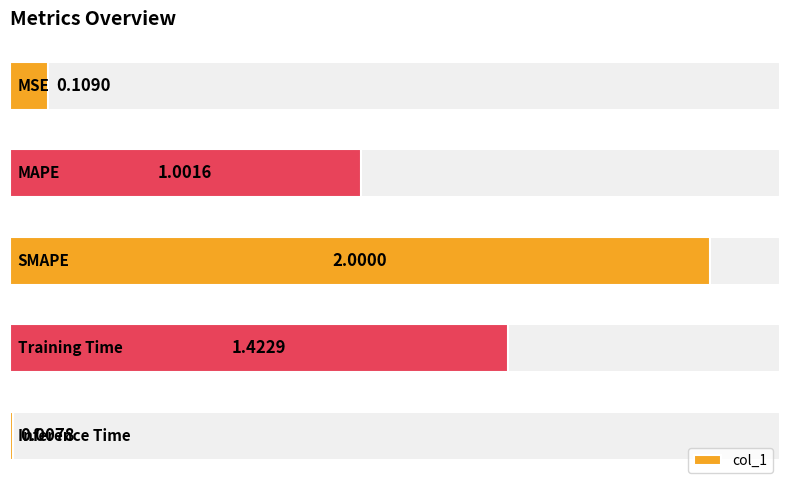

Rank the categories by value from highest to lowest.

2, 3, 1, 0, 4